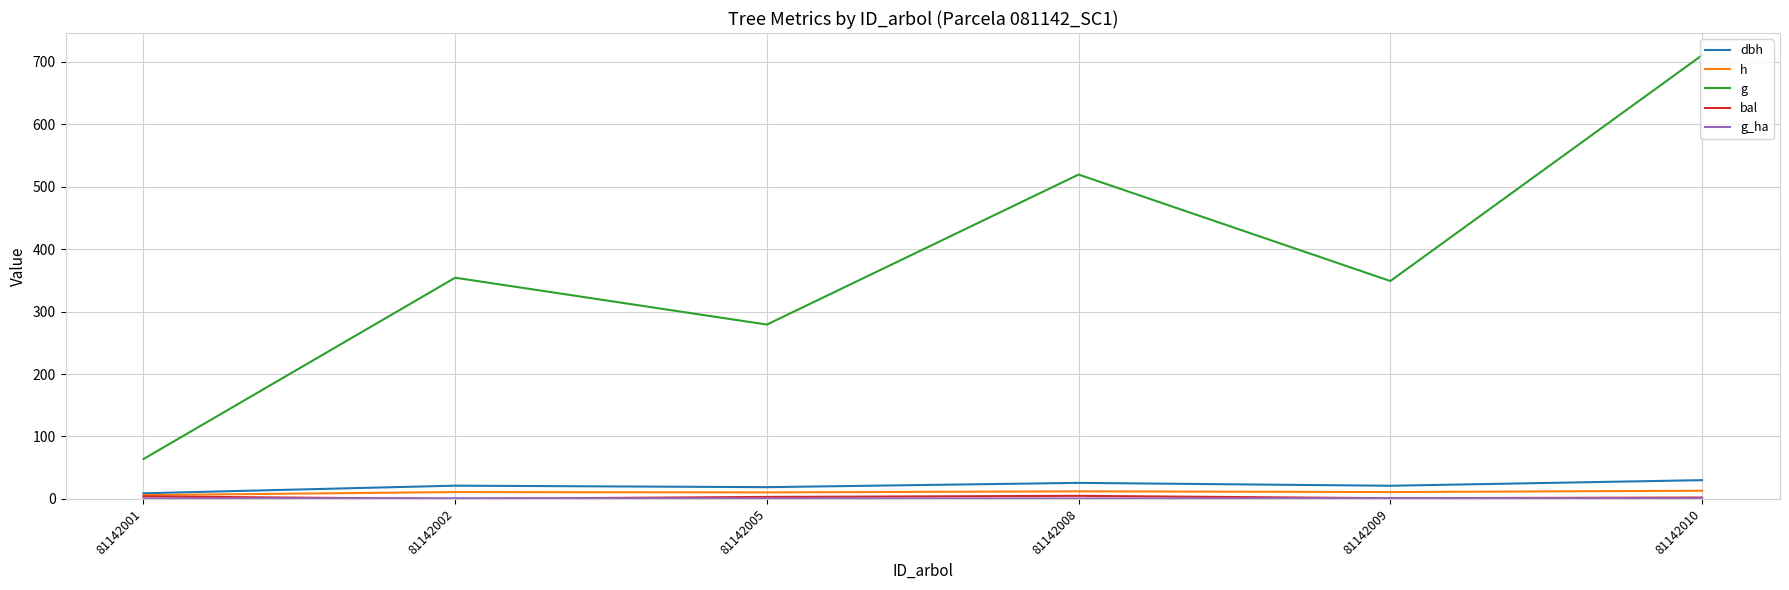

At which category is the sum across all series the highest?

81142010